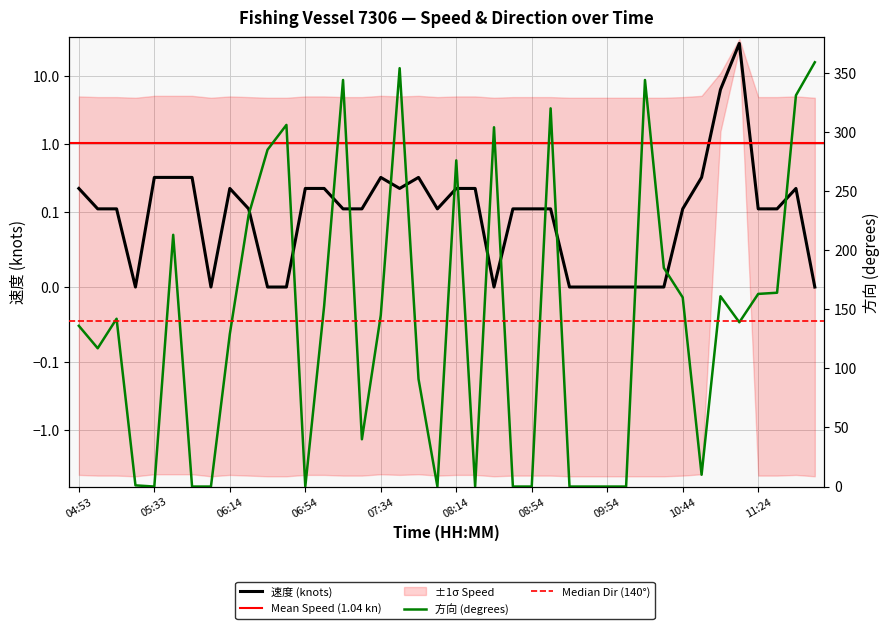

What is the sum of the 速度 values at 09:24 and 10:44?

0.1